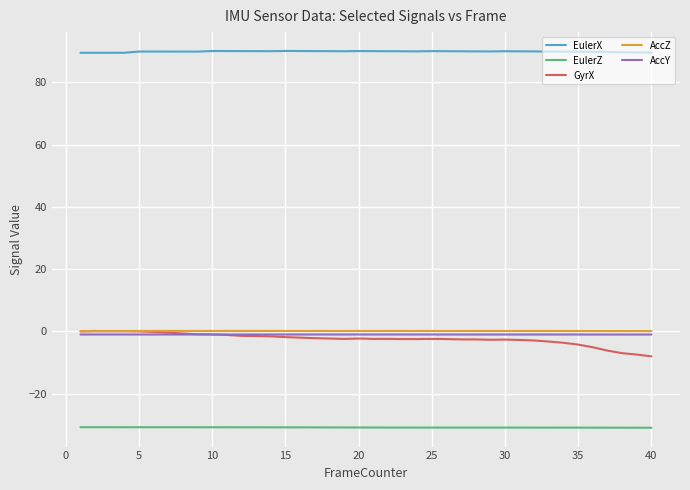

Which series has the largest range (max minus min)?

GyrX